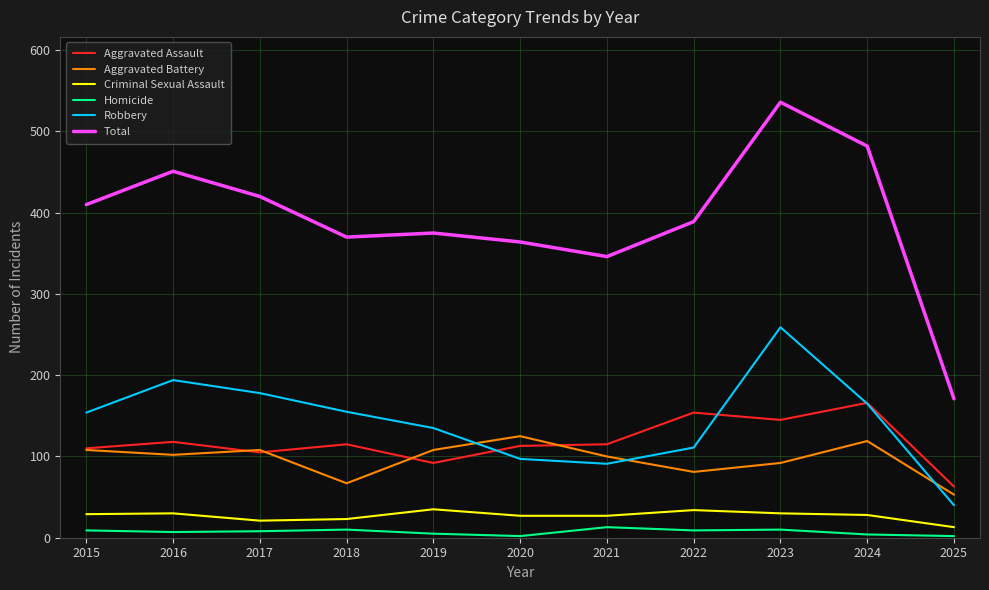

True or false: Aggravated Battery has a value of 108 at 2019.

True